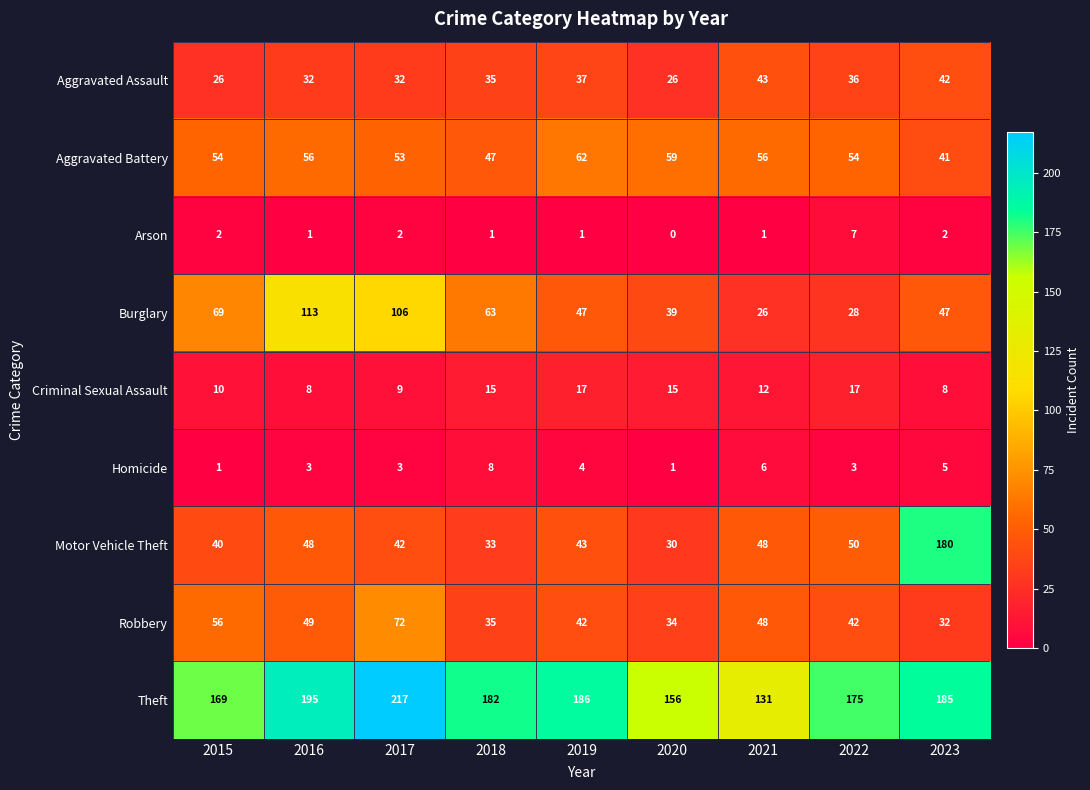

How many data points does each series have?

9